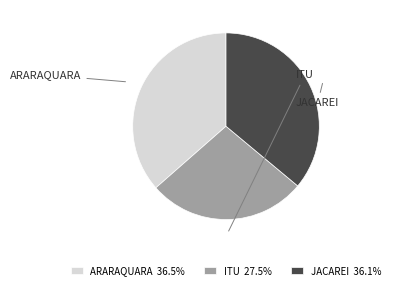

Does ITU 27.5% represent more than half of the total?

No